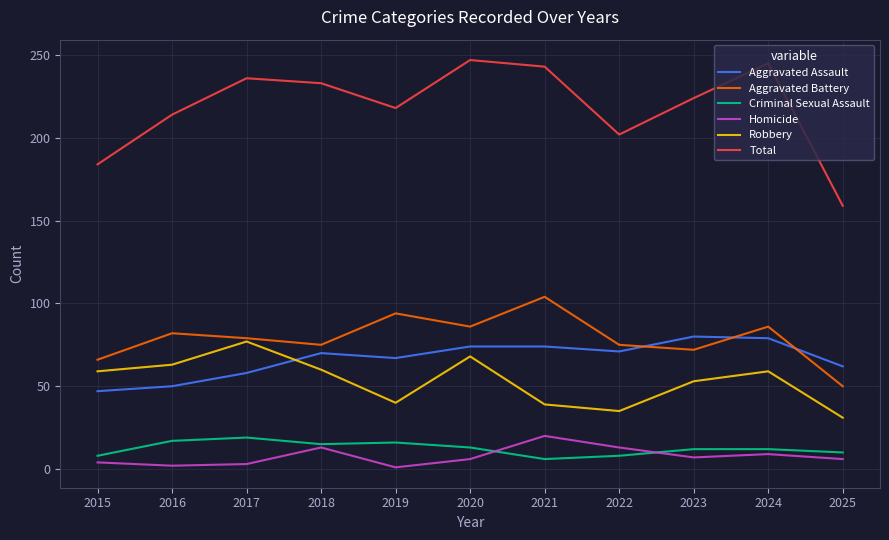

What is the highest value of the Aggravated Battery series?

104